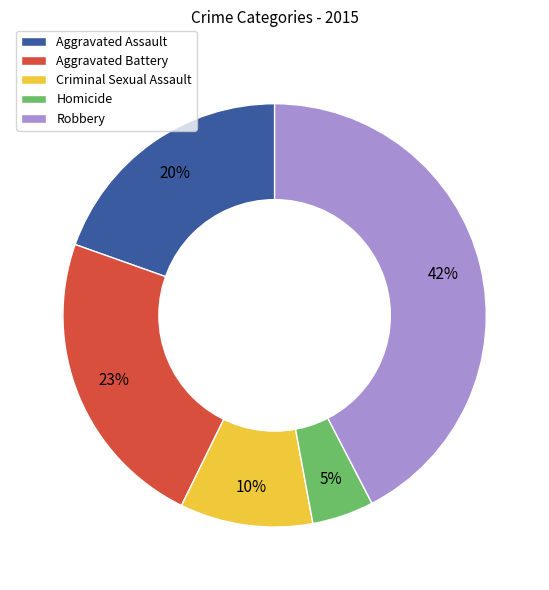

To the nearest percent, what is the difference between the Aggravated Battery and Criminal Sexual Assault slice percentages?

13%